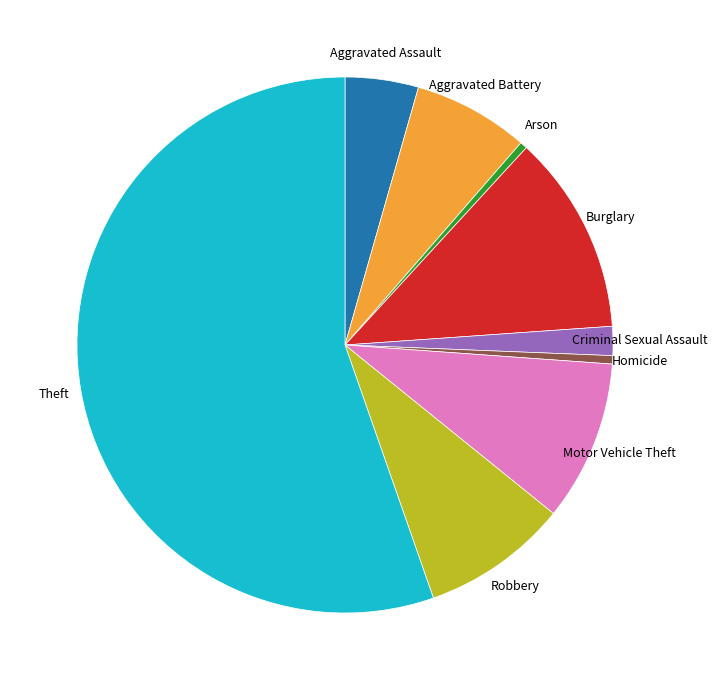

How many slices are in this pie chart?

9